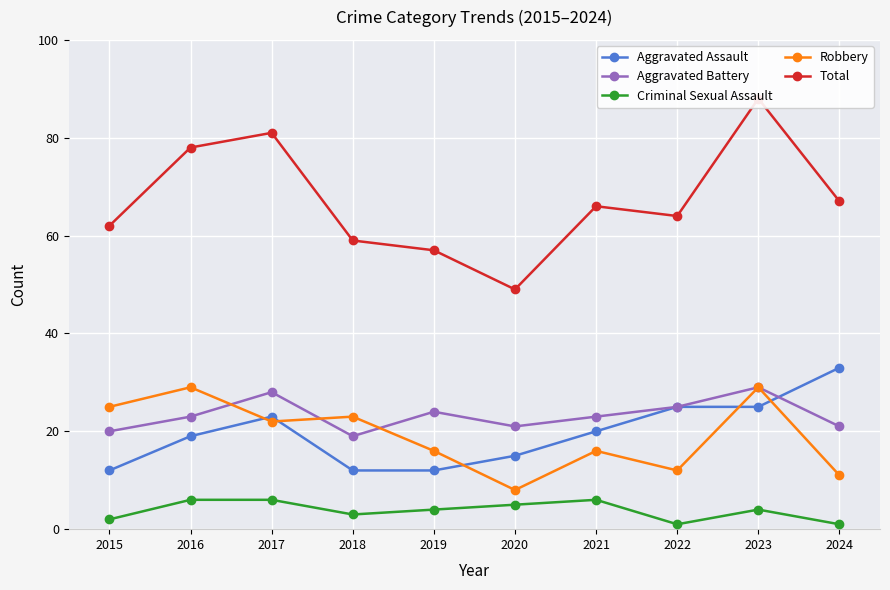

What is the average value of the Total series?

67